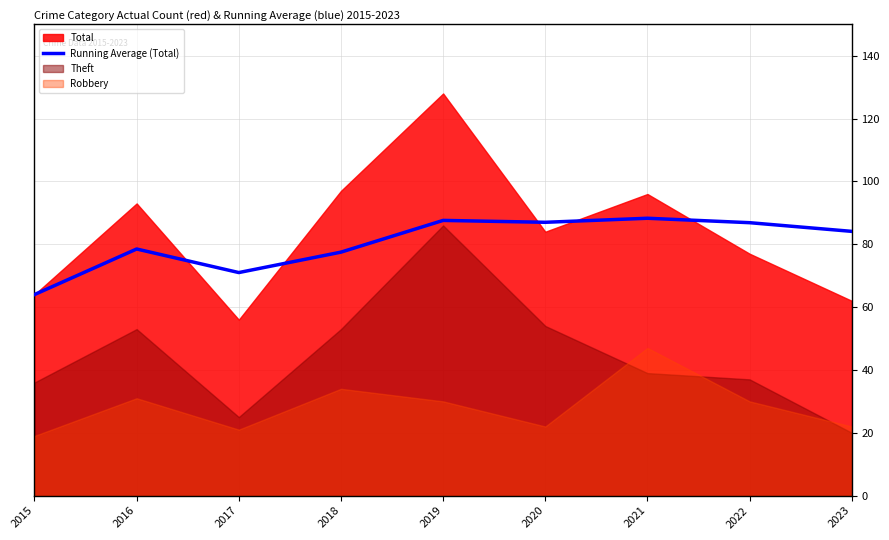

True or false: Running Average (Total) has a value of 41.3 at 2023.

False